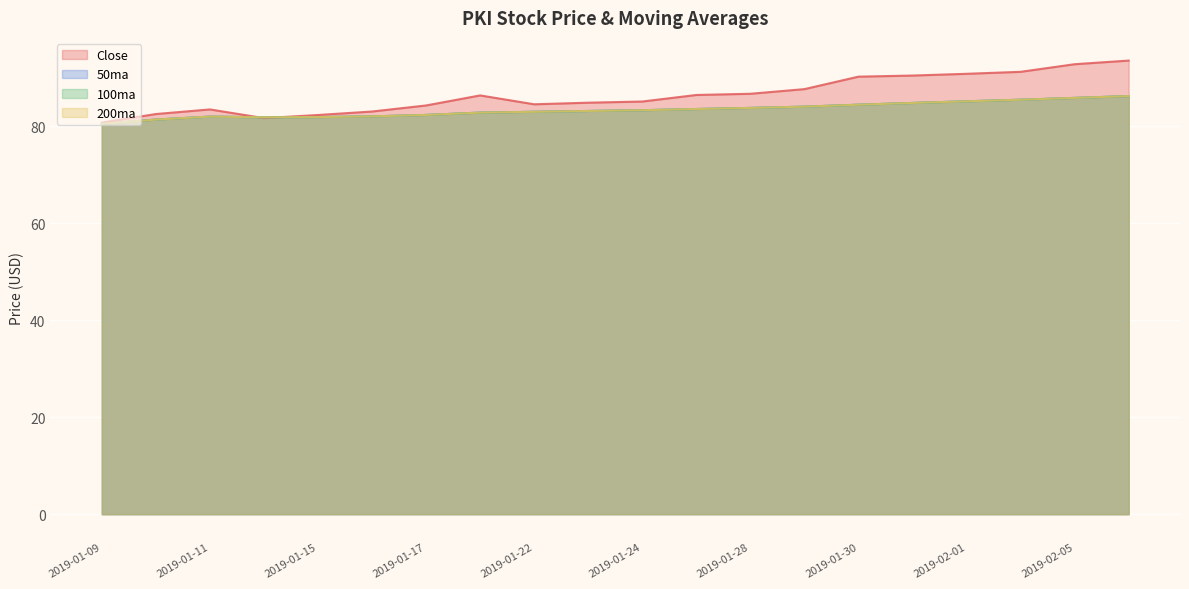

What is the value of the Close point at the 8th from the left?

86.4